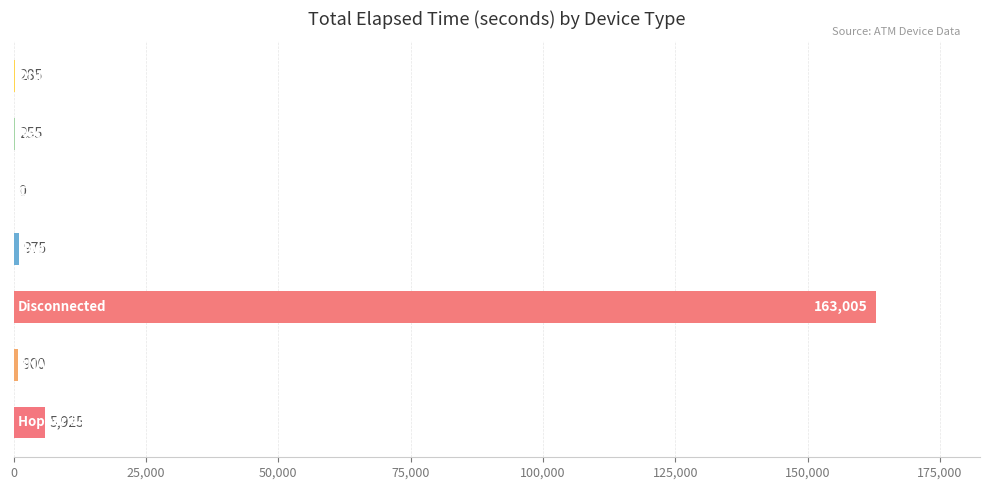

What is the greatest value displayed?

163005